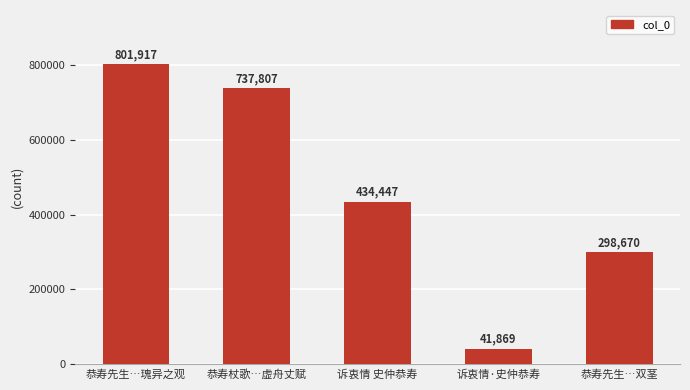

At which category does the chart reach its peak across all series?

恭寿先生…瑰异之观